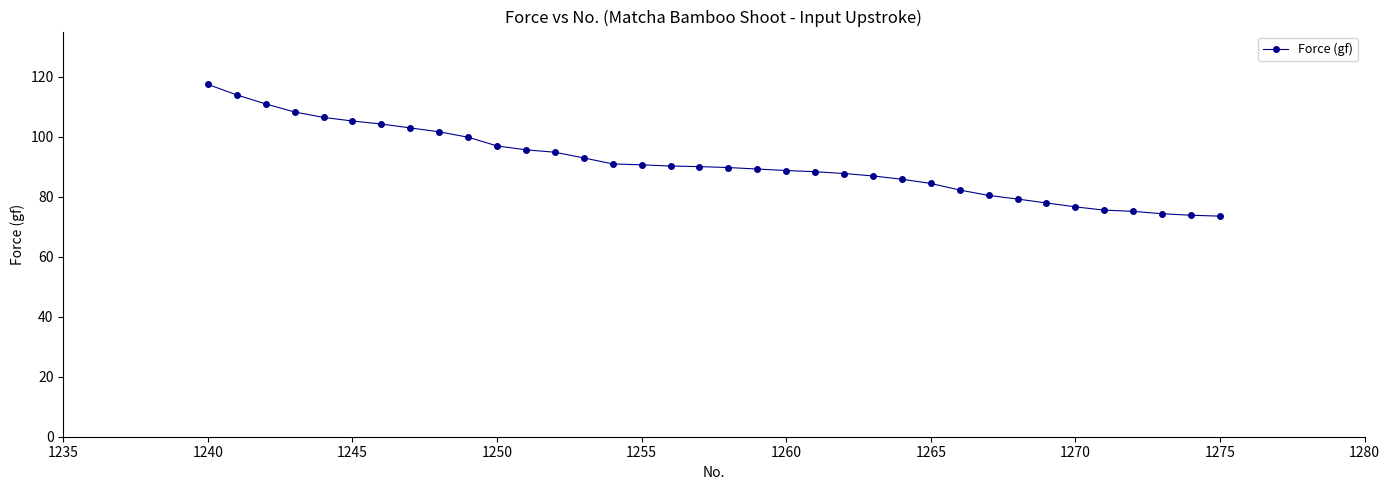

What is the value of the 15th point from the left?

90.9